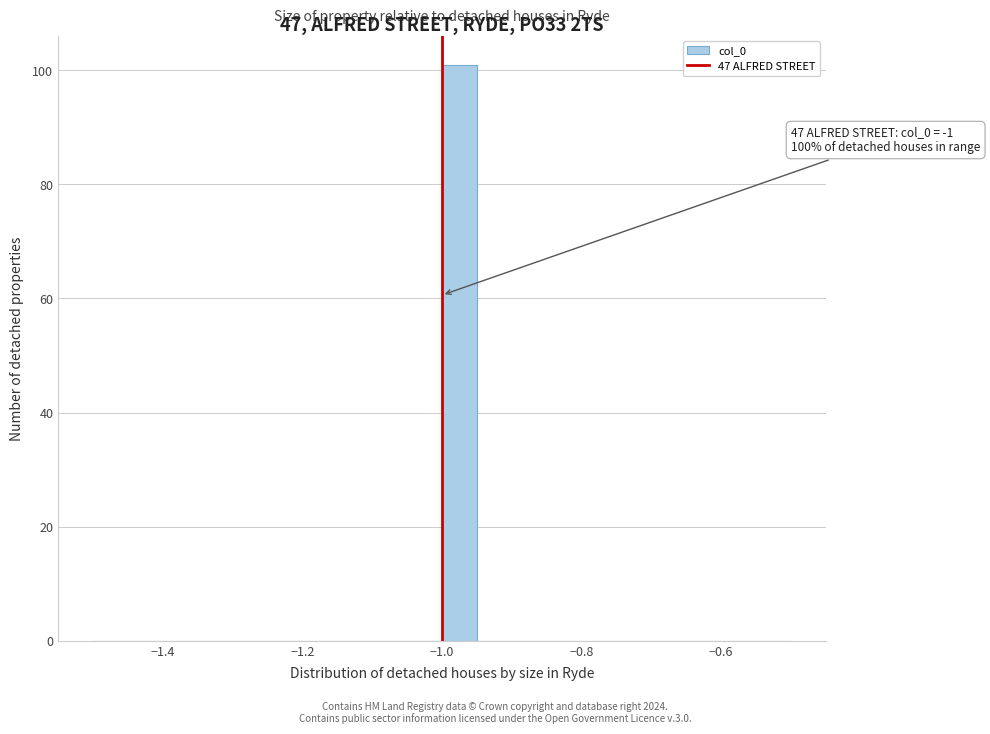

Read against the x-axis, roughly where is the centre of the tallest bar?

-0.98